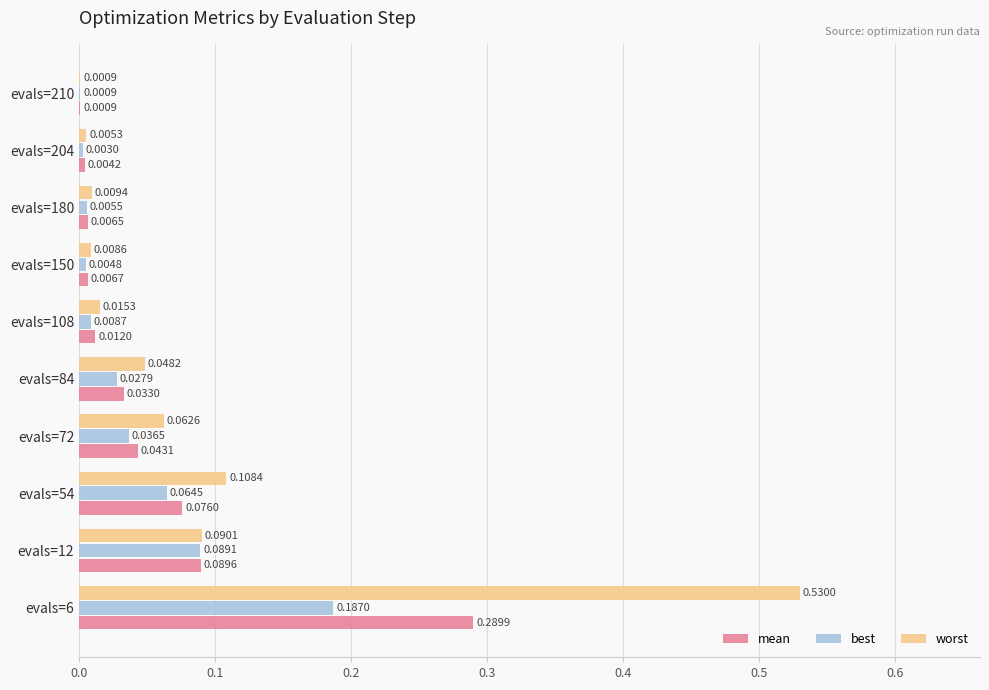

Between evals=72 and evals=180, which series saw the biggest shift?

worst